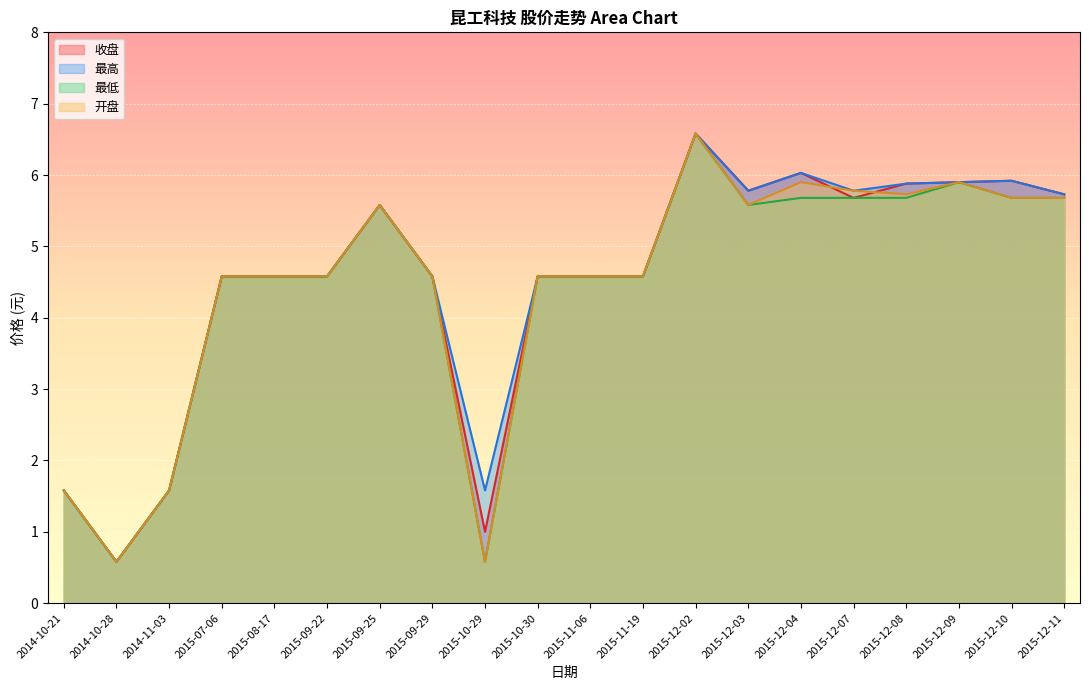

What is the label of the 18th point from the left?

2015-12-09